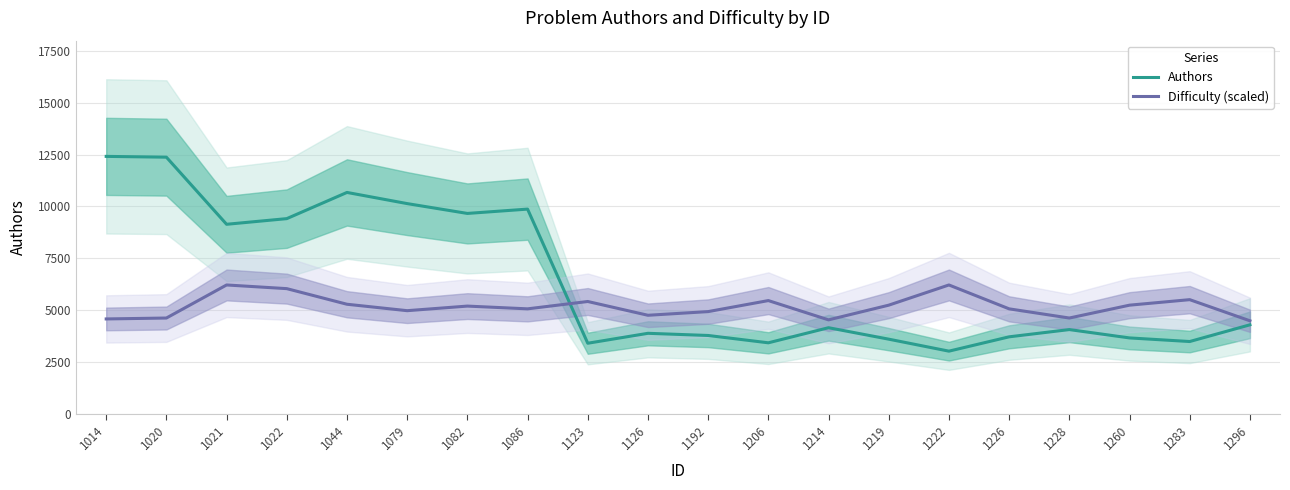

The value of Authors at 1222 is 3013.0. True or false?

True